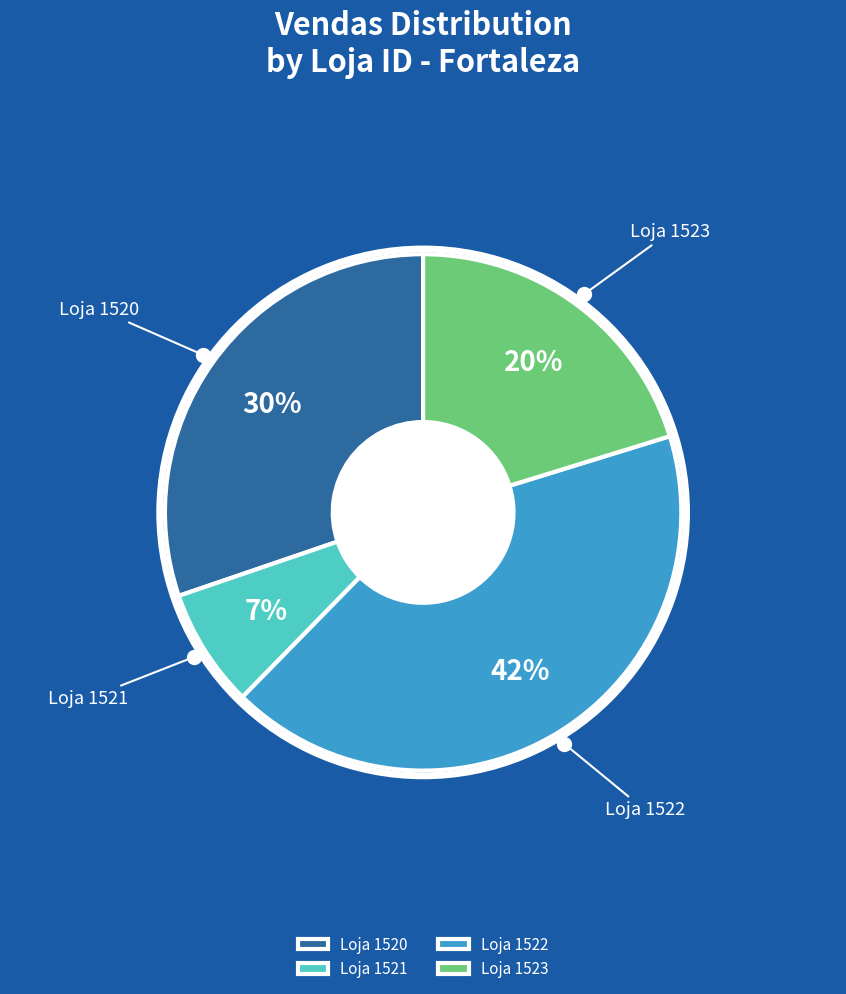

Rank the categories by value from lowest to highest.

Loja 1521, Loja 1523, Loja 1520, Loja 1522